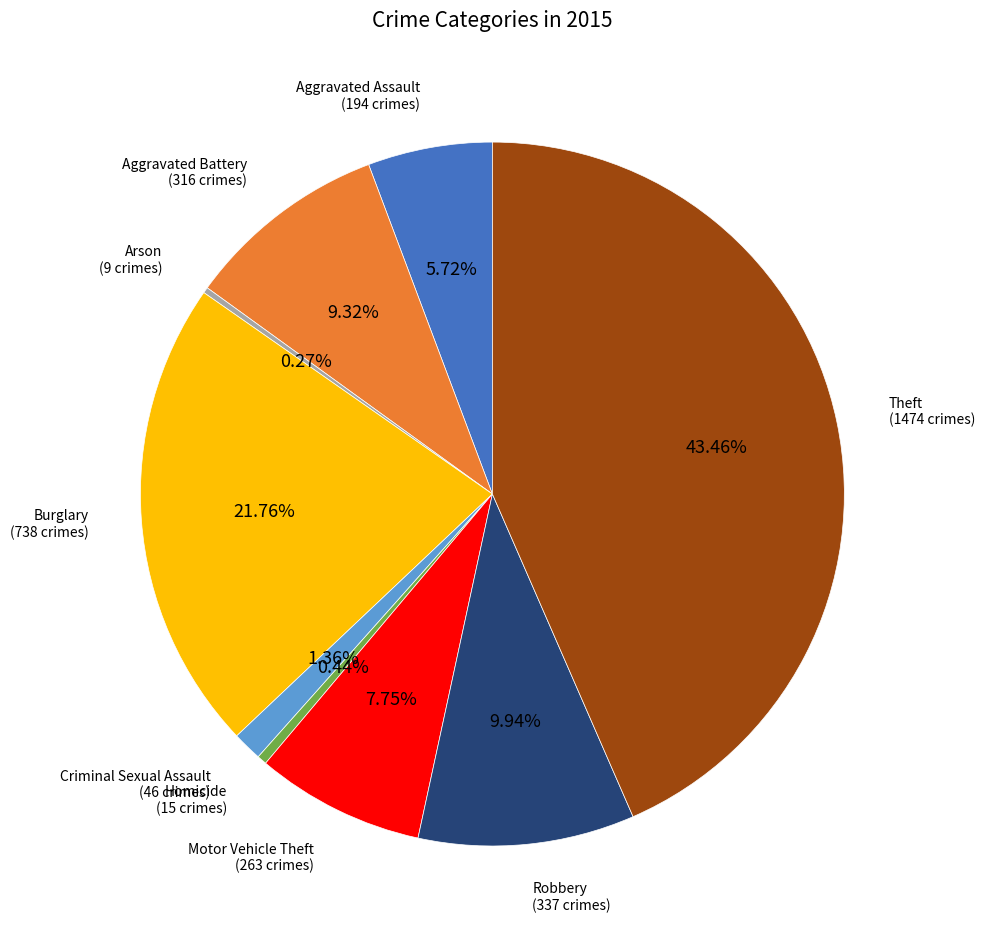

What is the ratio of the value at Aggravated Battery to the value at Motor Vehicle Theft?

1.2